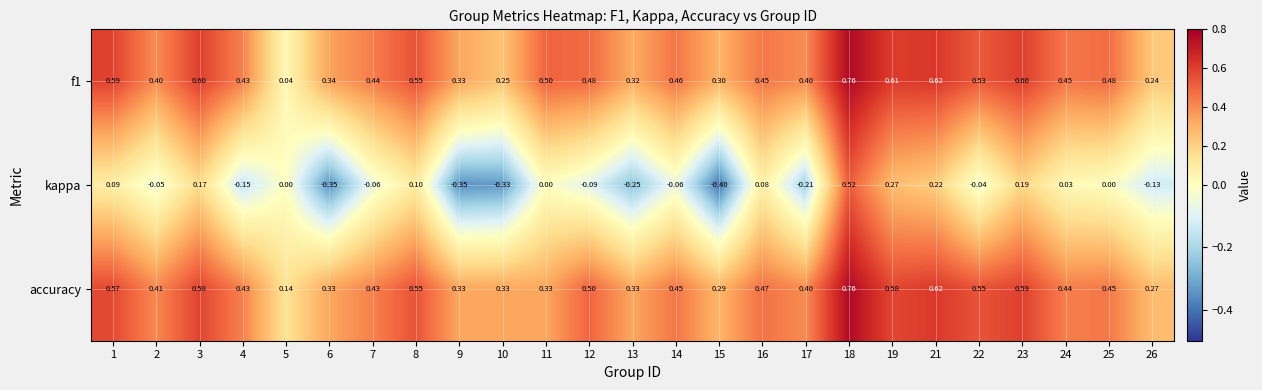

Is the value of accuracy at 18 greater than the value of f1 at 8?

Yes